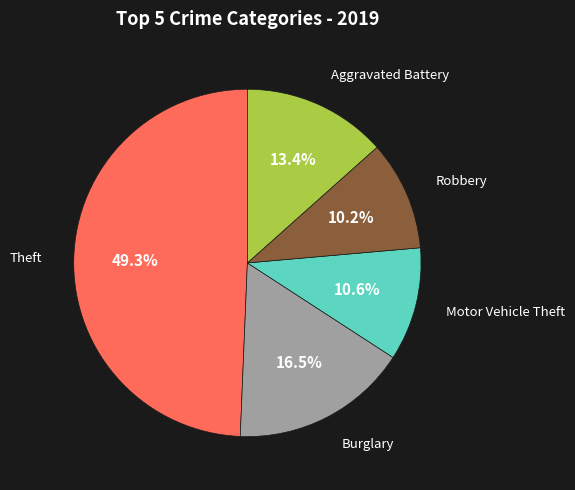

Count the number of slices in the pie.

5